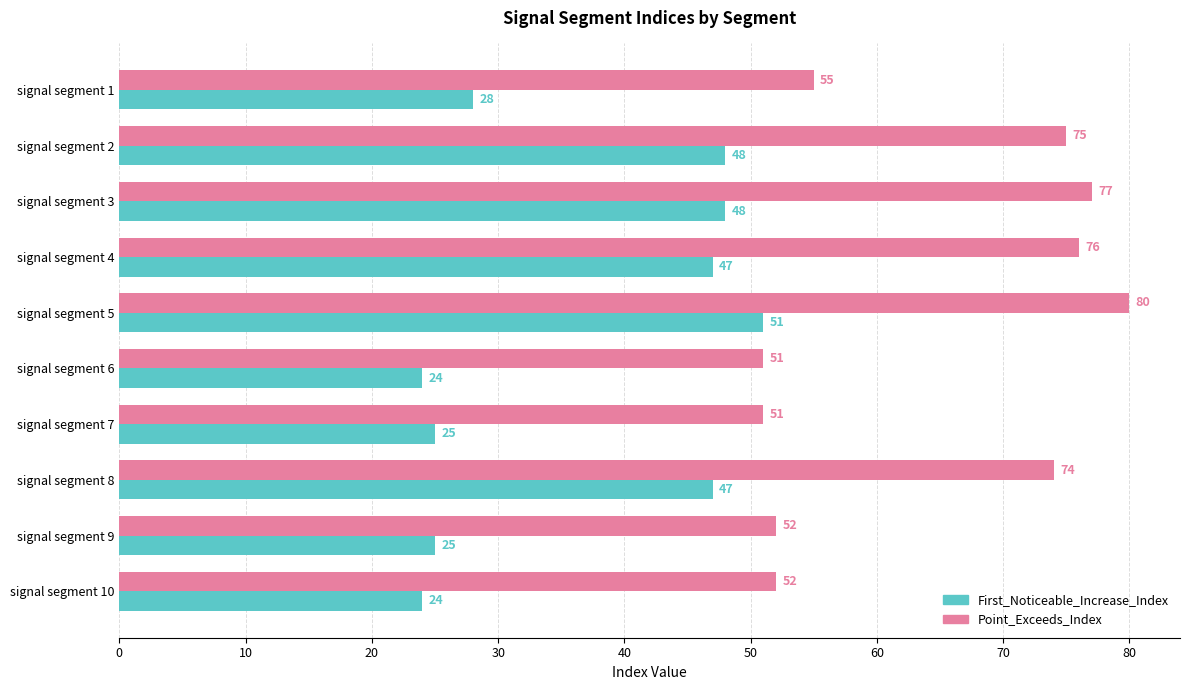

What is the difference between the maximum and minimum values in the First_Noticeable_Increase_Index series?

27